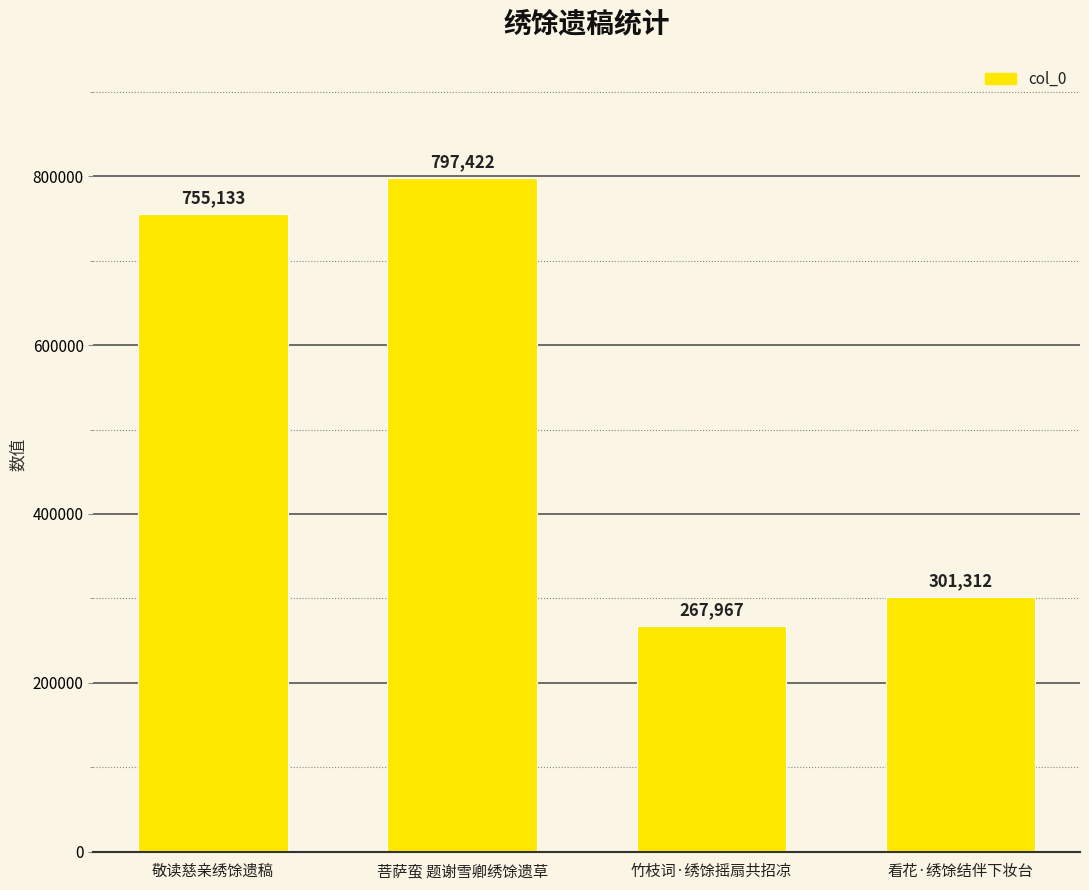

Reading left to right, list all the values displayed in this chart.

755133	797422	267967	301312